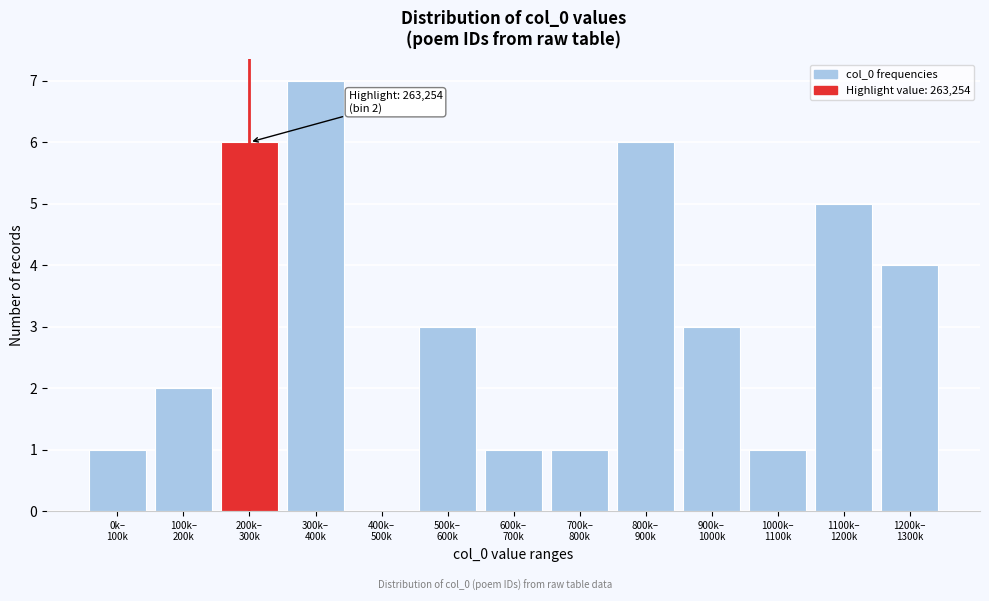

What is the maximum value shown in the chart?

7